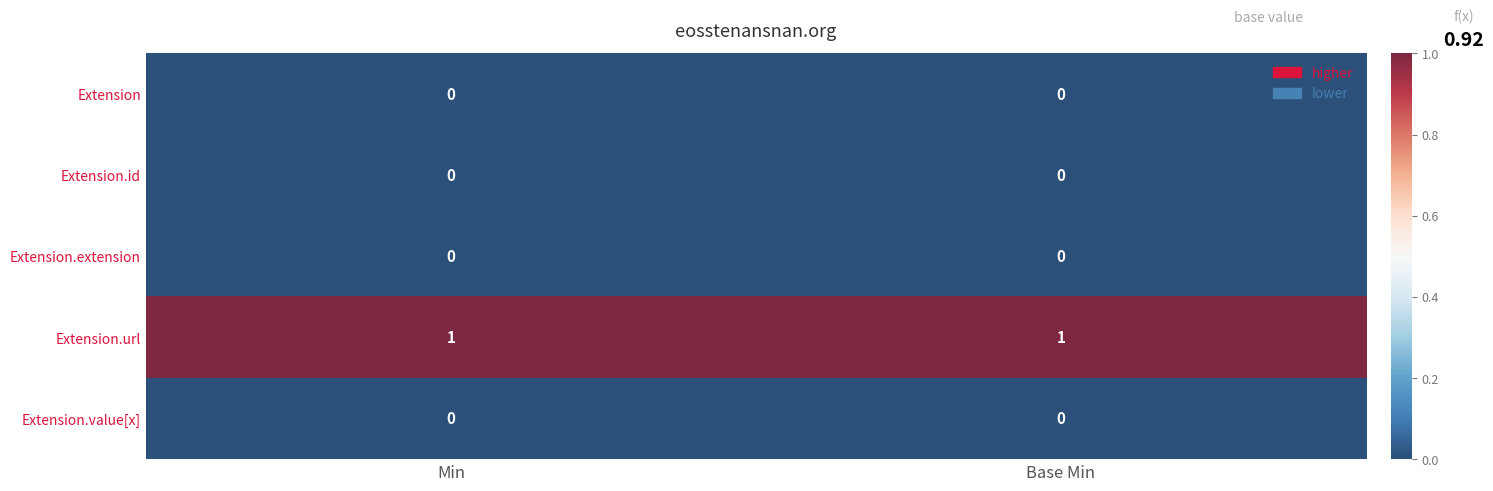

Which series has the largest total across all categories?

Extension.url